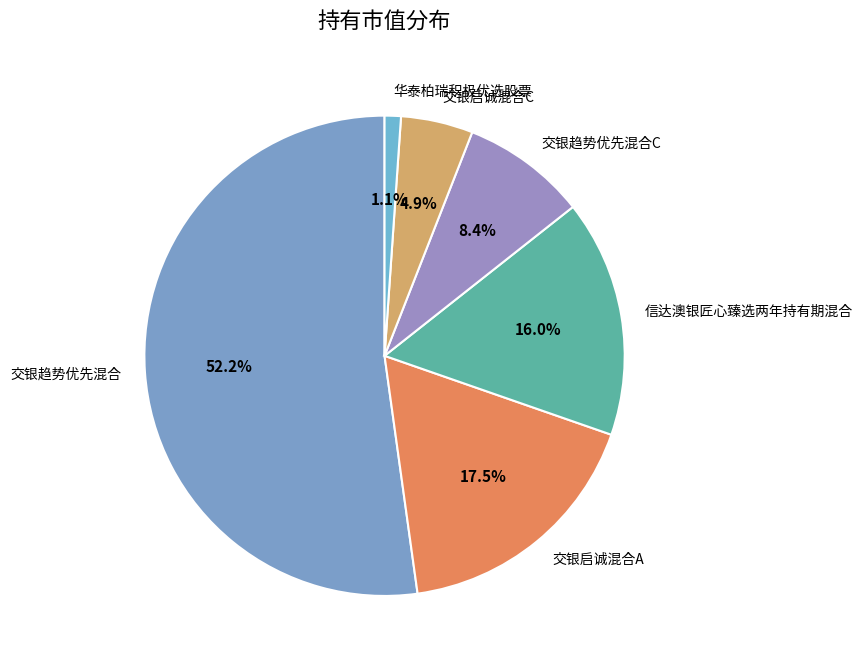

What is the total percentage of 华泰柏瑞积极优选股票 and 交银趋势优先混合C?

9.5%